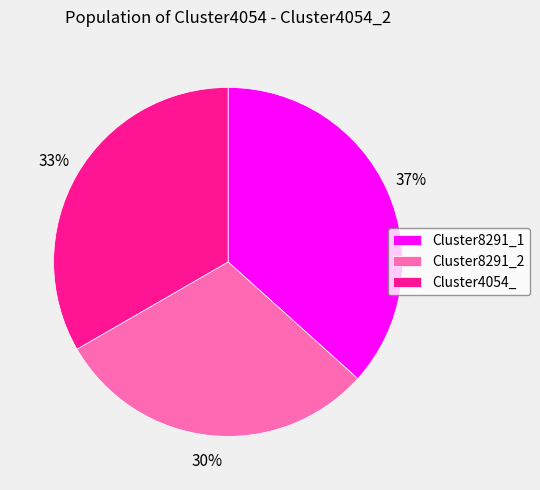

Rank the categories by value from highest to lowest.

Cluster8291_1, Cluster4054_, Cluster8291_2